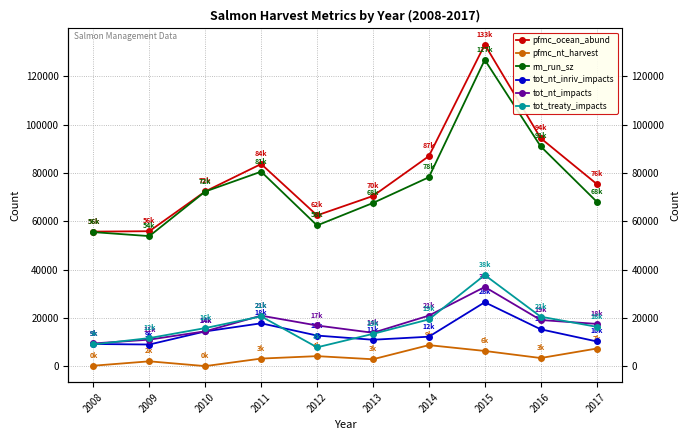

At which category is the sum across all series the highest?

2015